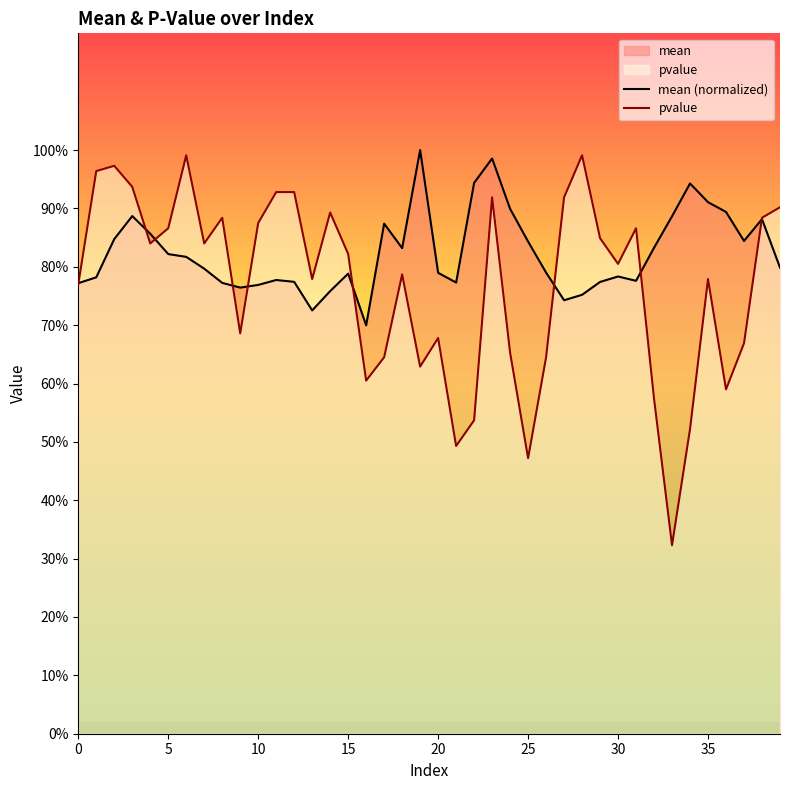

What is the difference between the second highest and minimum values in the mean (normalized) series?

0.3